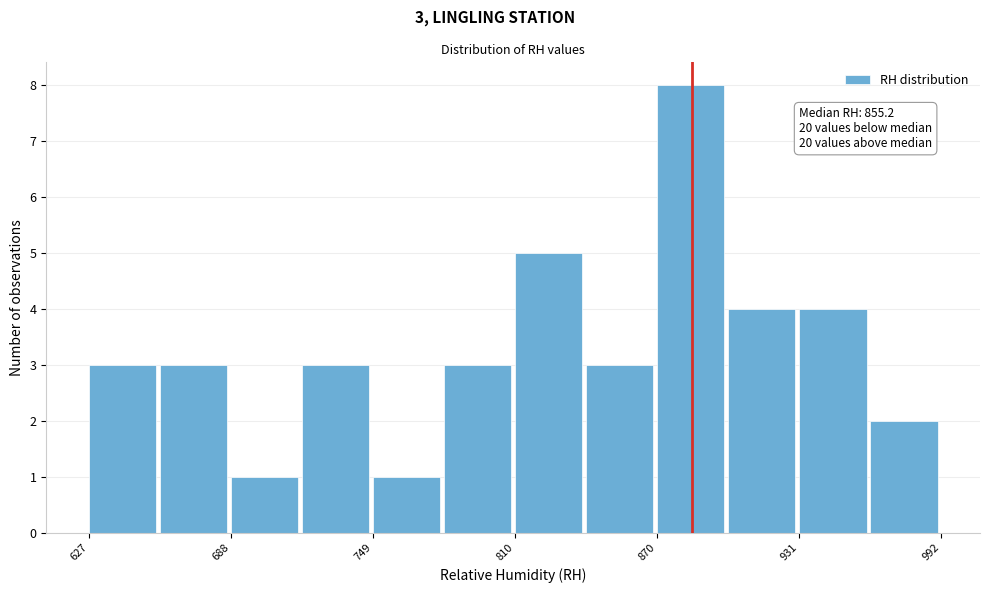

Read against the x-axis, roughly where is the centre of the tallest bar?

880